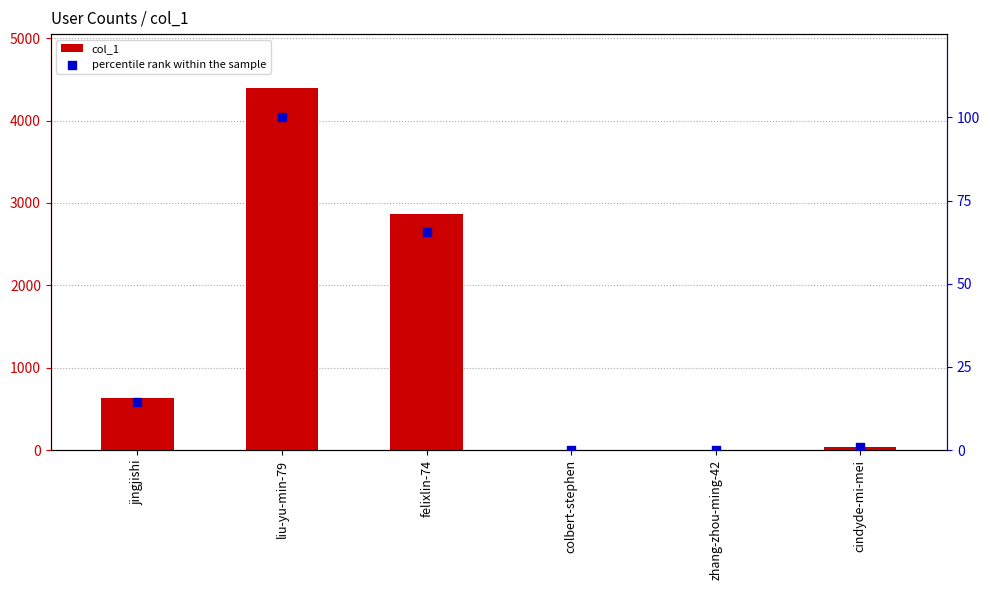

What is the total value across all series at zhang-zhou-ming-42?

1.0